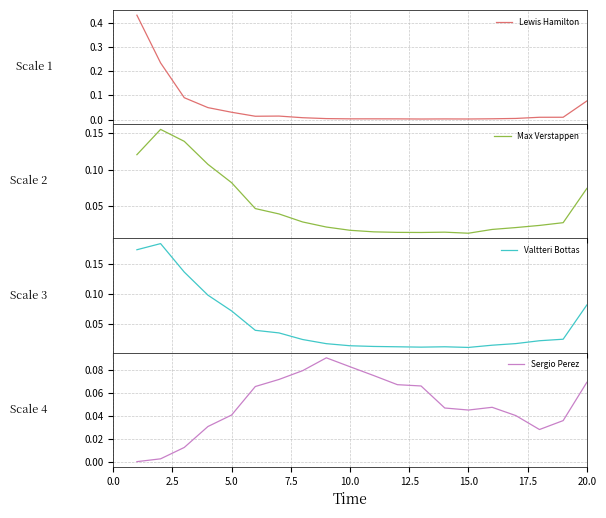

Which series has the widest spread of values?

Lewis Hamilton